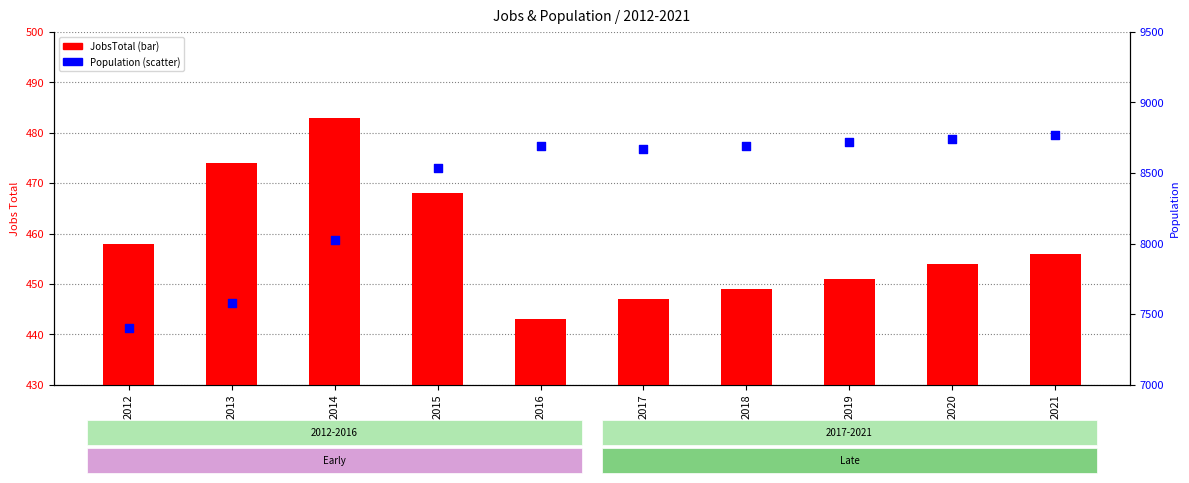

At which category is the sum across all series the highest?

2021